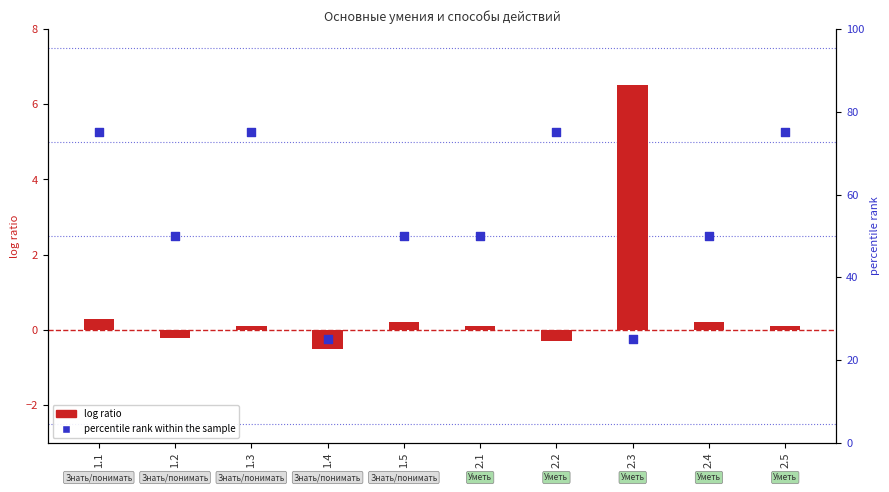

Which series reaches the maximum Y coordinate?

percentile rank within the sample